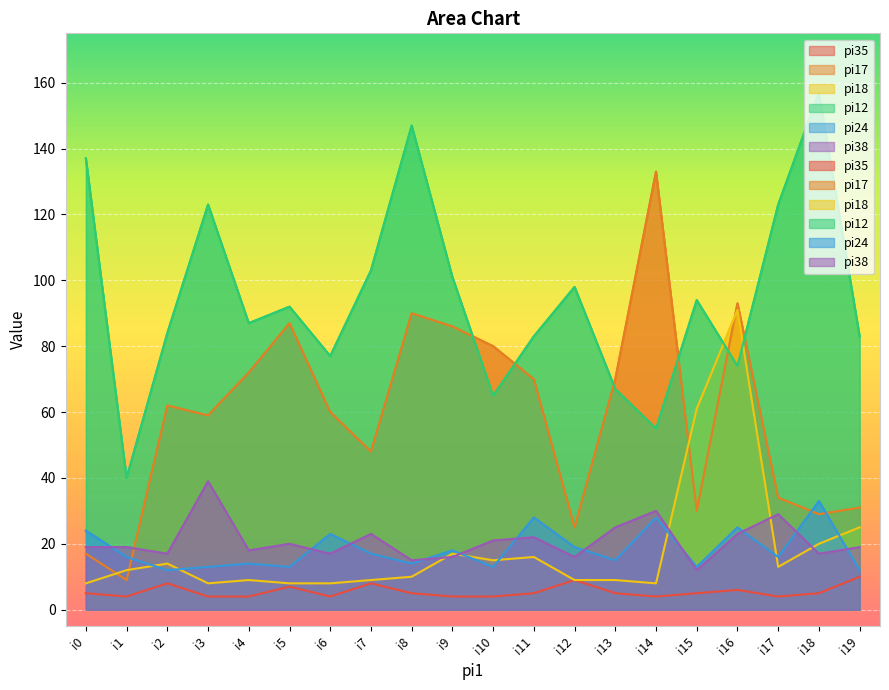

What is the value of the pi12 point at the 15th from the left?

55